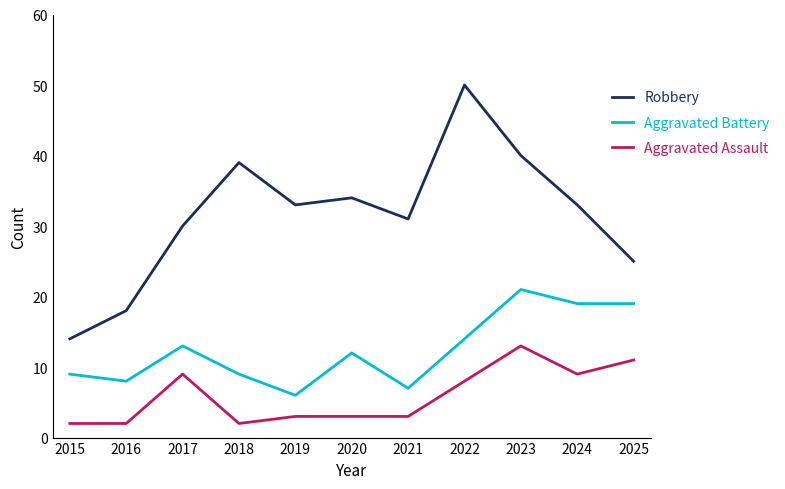

Reading right to left, extract all data points from this chart.

Robbery: 25	33	40	50	31	34	33	39	30	18	14
Aggravated Battery: 19	19	21	14	7	12	6	9	13	8	9
Aggravated Assault: 11	9	13	8	3	3	3	2	9	2	2